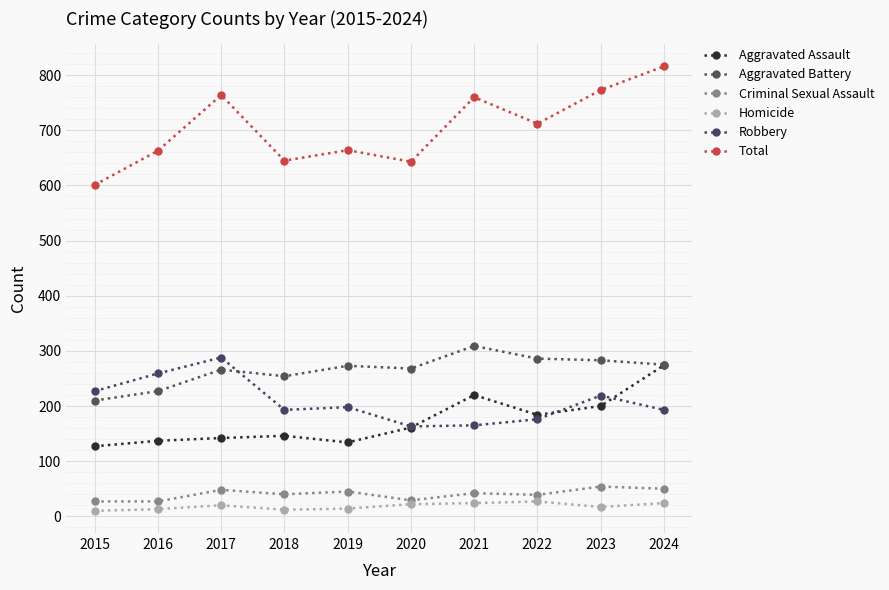

True or false: Criminal Sexual Assault has a value of 48 at 2016.

False